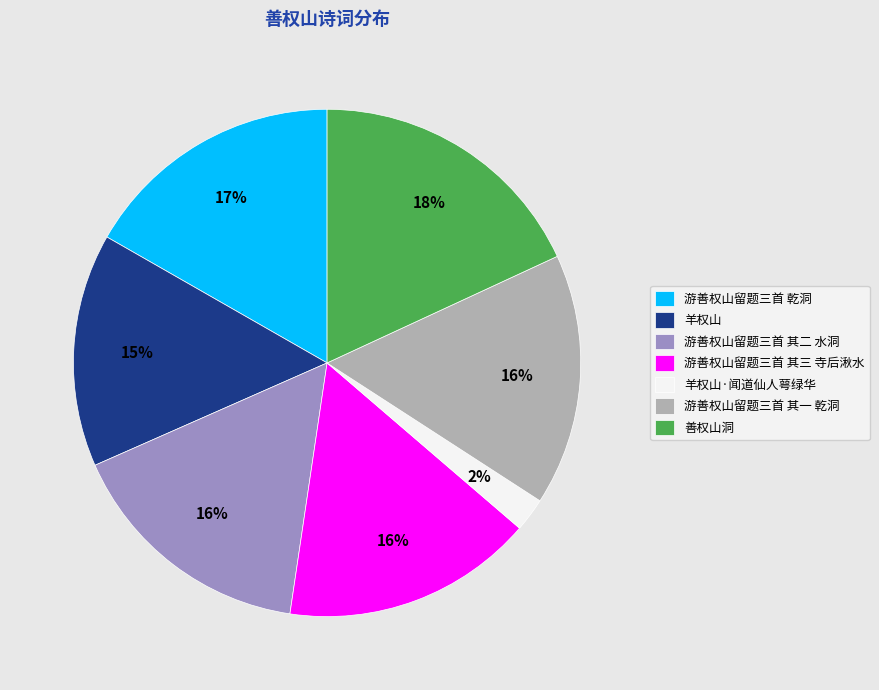

Does 善权山洞 account for over 50% of the chart?

No